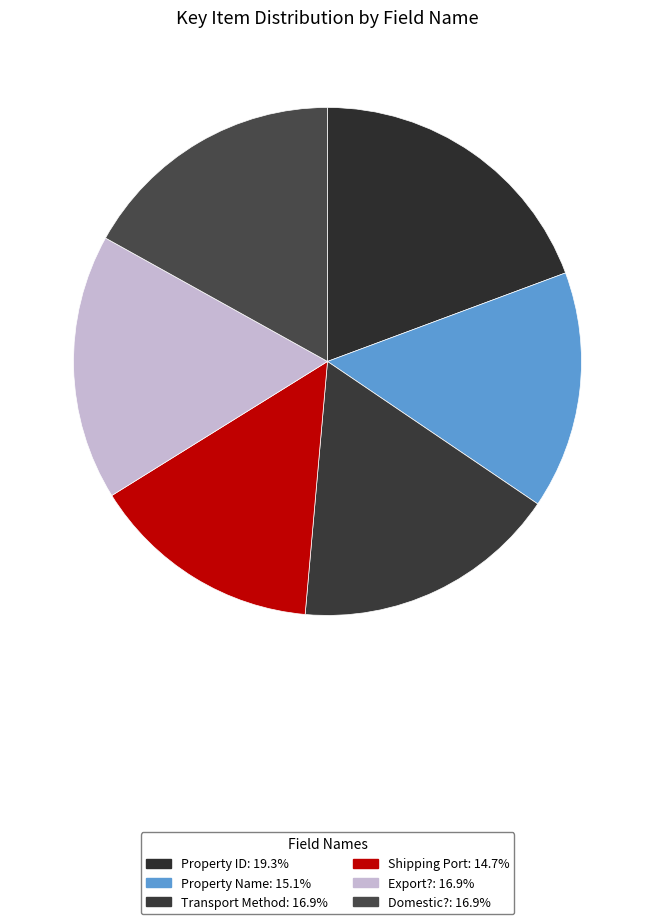

How many segments does this pie chart have?

6